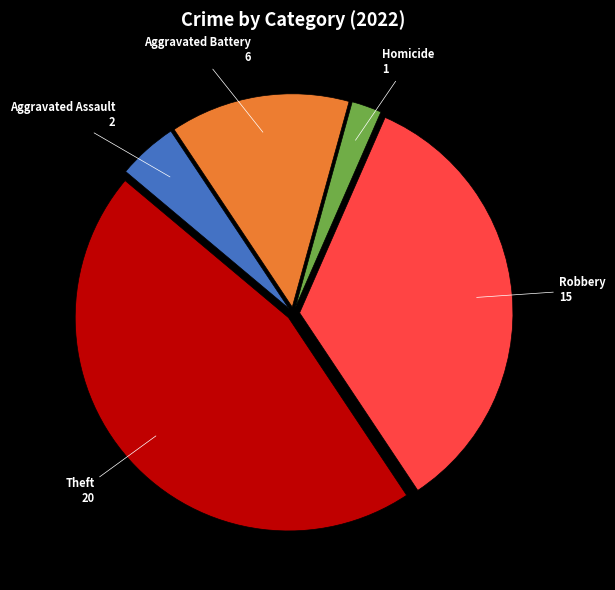

Does any single category account for the majority?

No